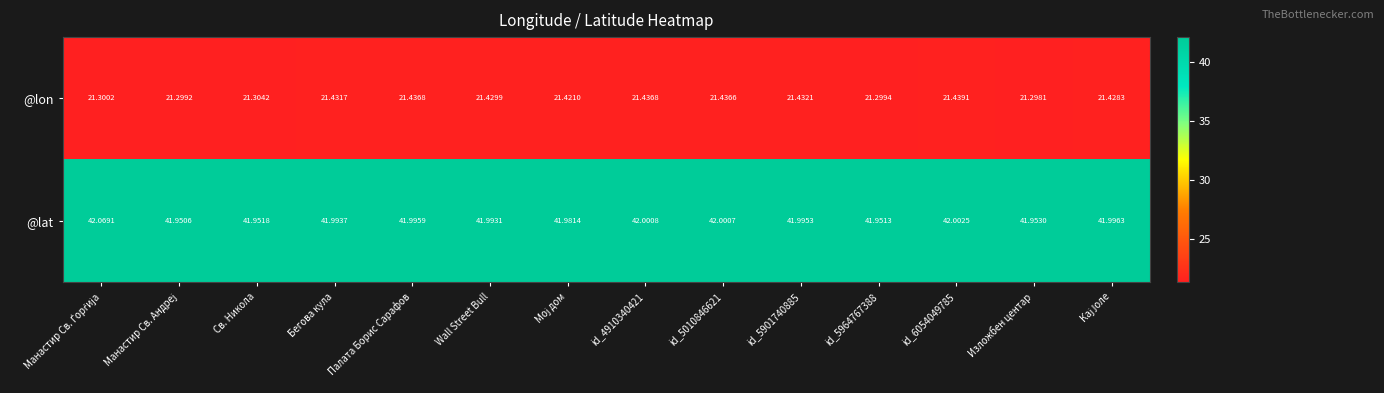

Which category has the lowest value in the @lon series?

Изложбен центар